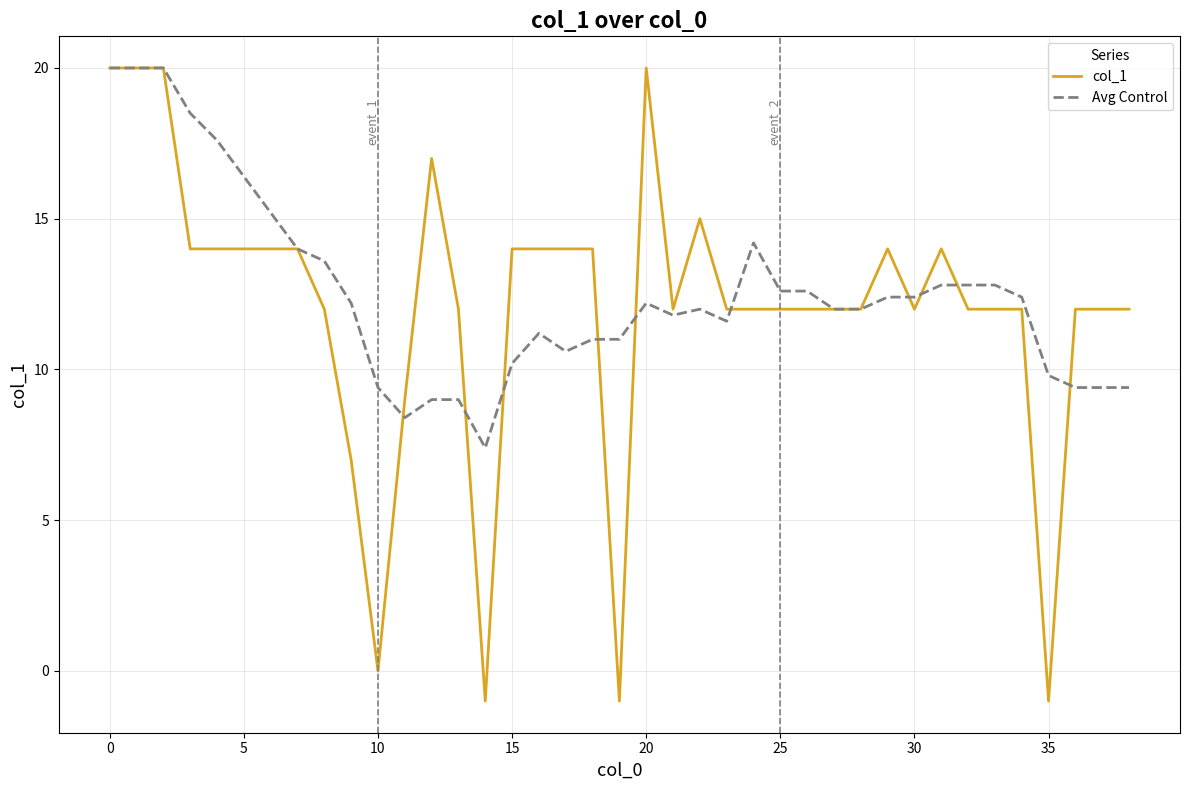

Which series has the largest range (max minus min)?

col_1